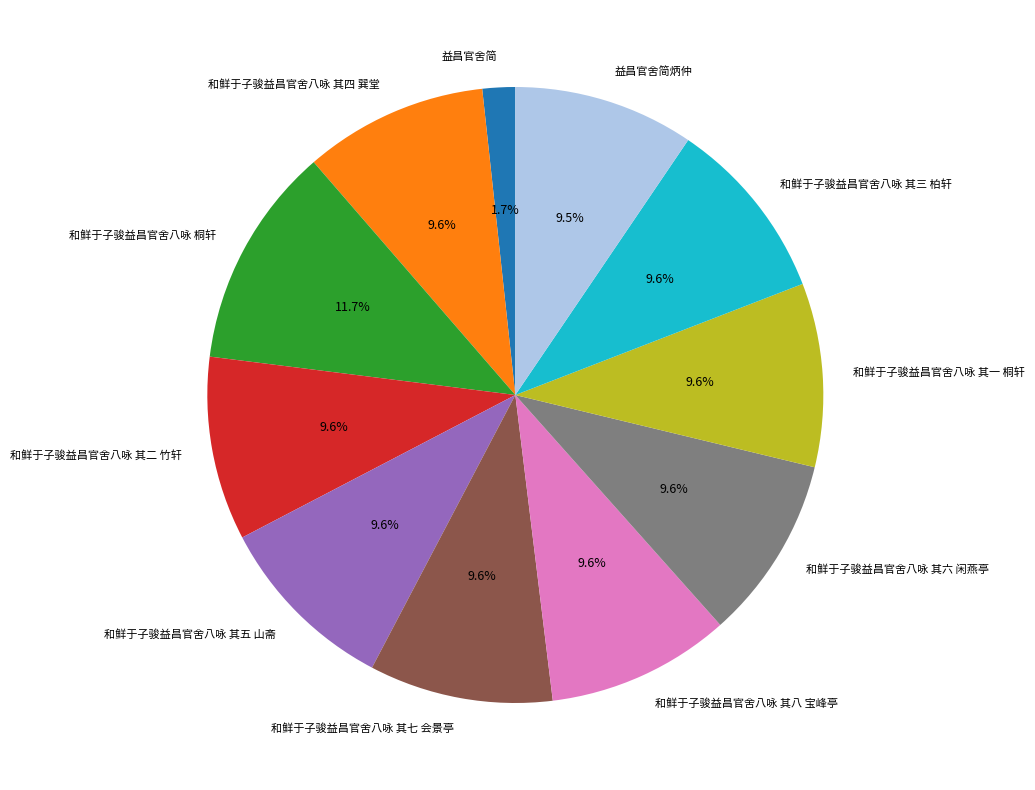

To the nearest percent, what portion does 和鲜于子骏益昌官舍八咏 其七 会景亭 represent?

10%